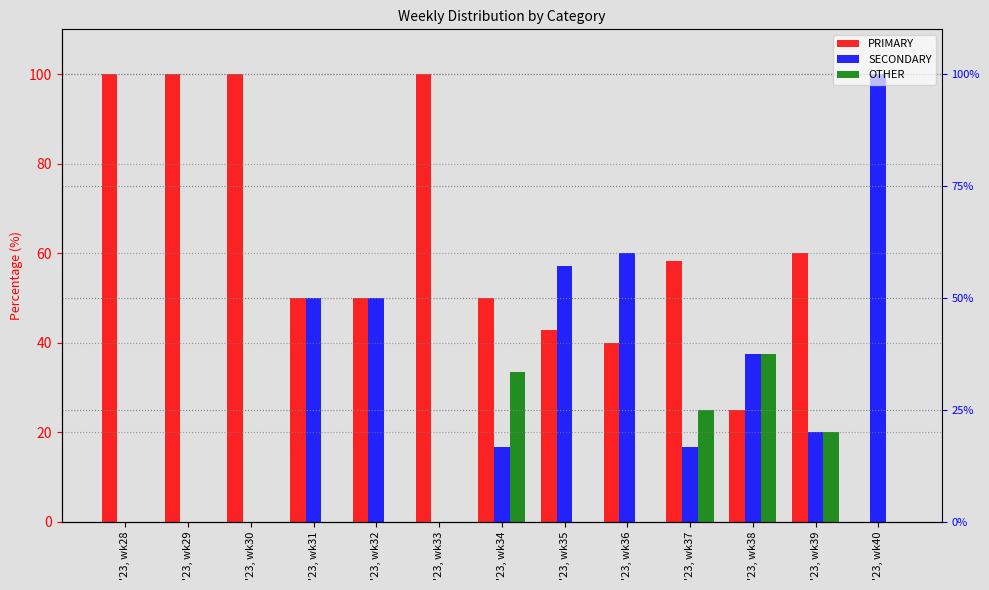

Does the chart contain any negative values?

No